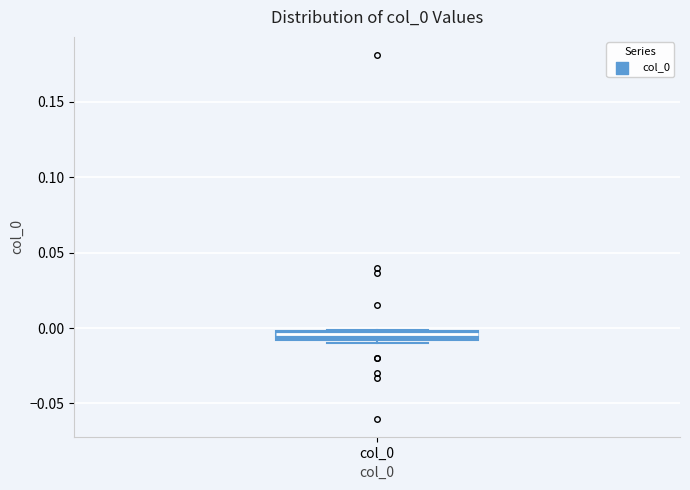

Where is the lower edge of the box for col_0 on the y-axis? The values are not printed on the chart, so give them approximately, as read against the axis.

-0.010